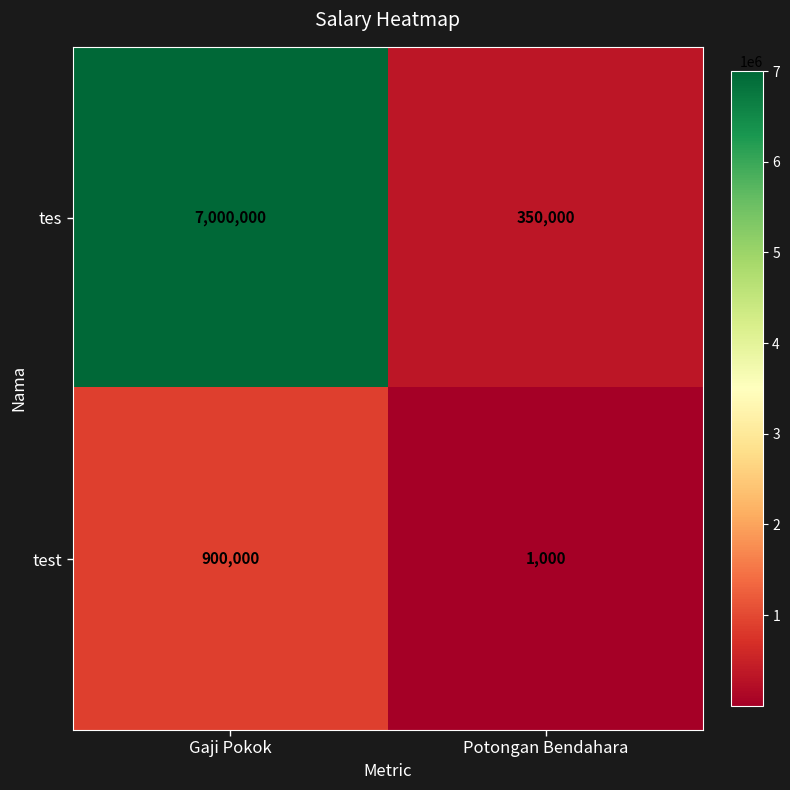

Is the value of tes at Potongan Bendahara greater than the value of test at Potongan Bendahara?

Yes